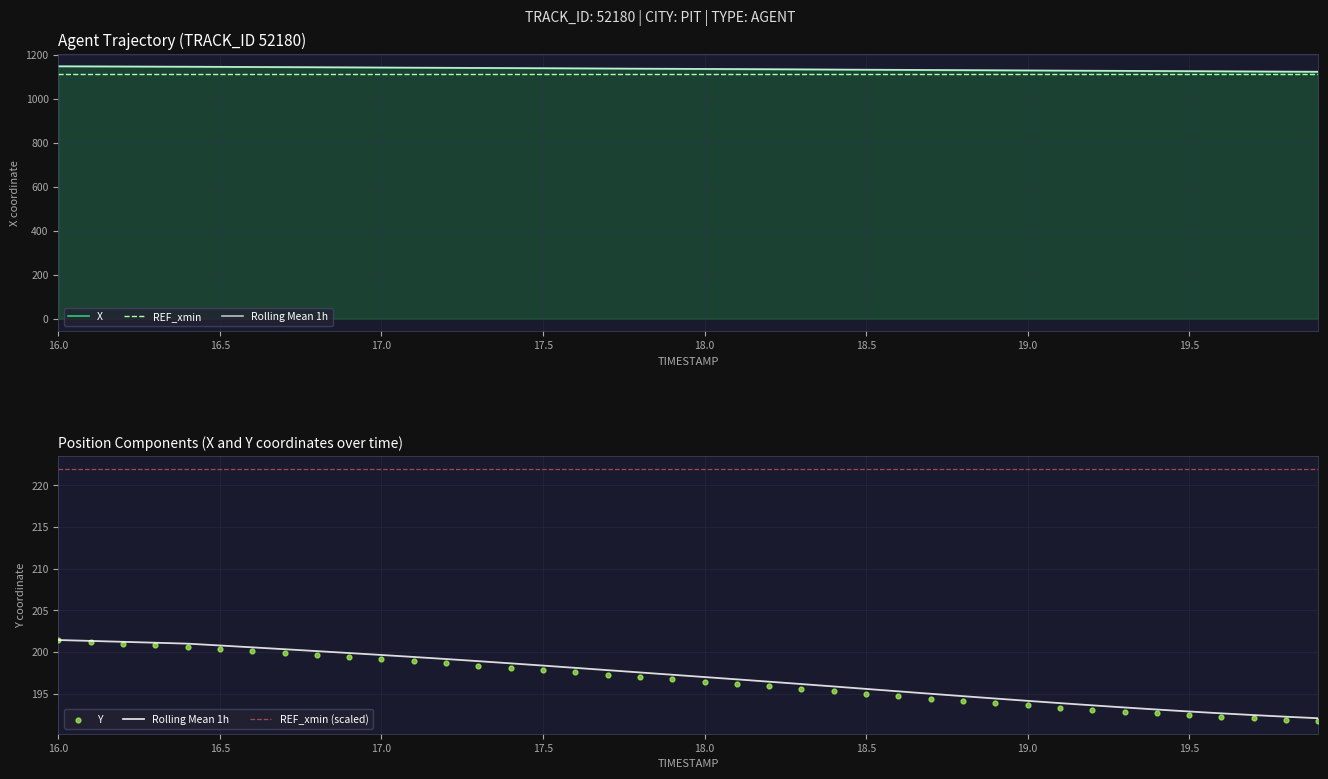

What are all the series names shown in the legend?

X, REF_xmin, Rolling Mean 1h, REF_xmin (scaled), Y